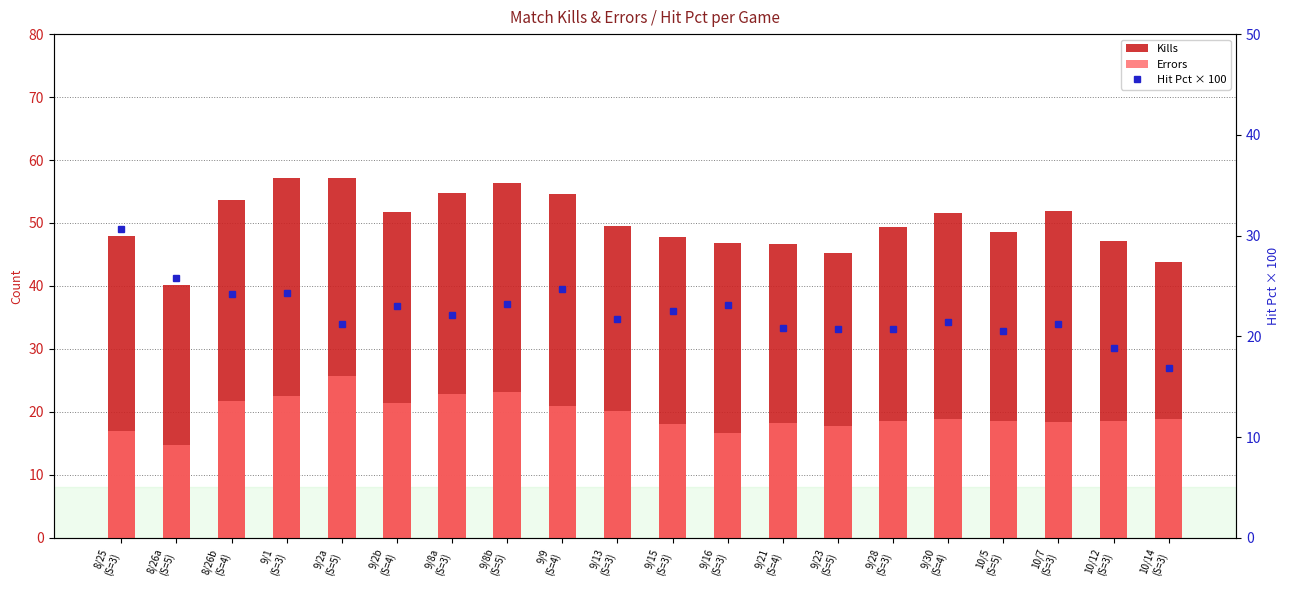

Which series changed the most between 9/23
(S=5) and 9/30
(S=4)?

Kills